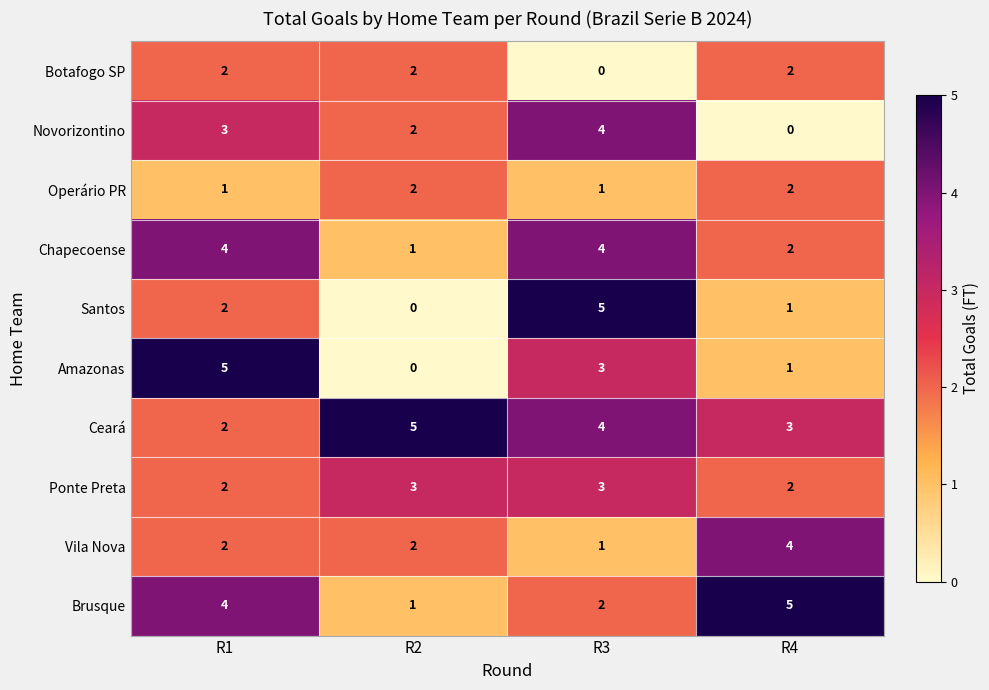

Is it true that Novorizontino equals 4 at R3?

True